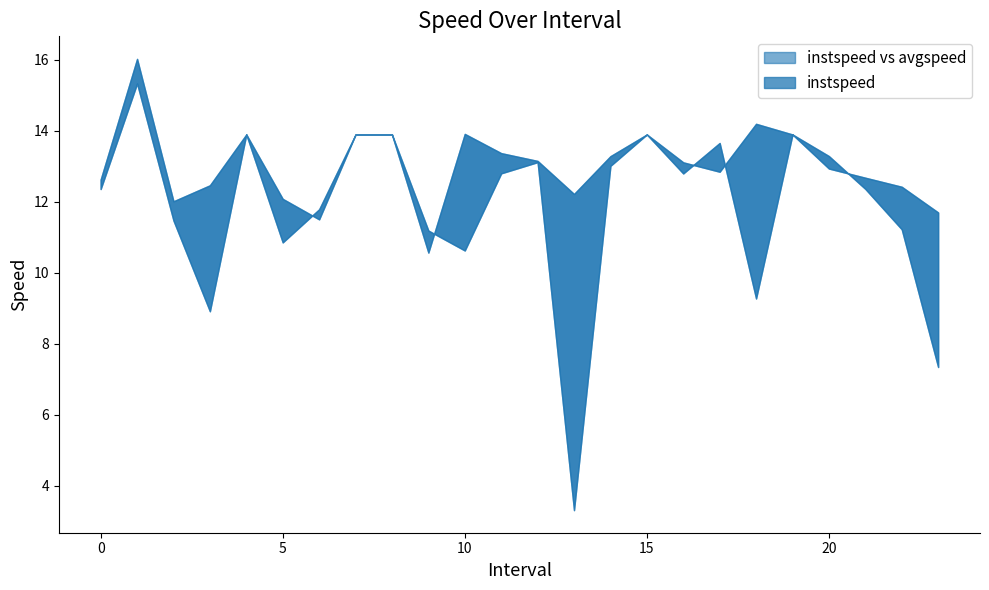

What are all the series names shown in the legend?

instspeed, avgspeed